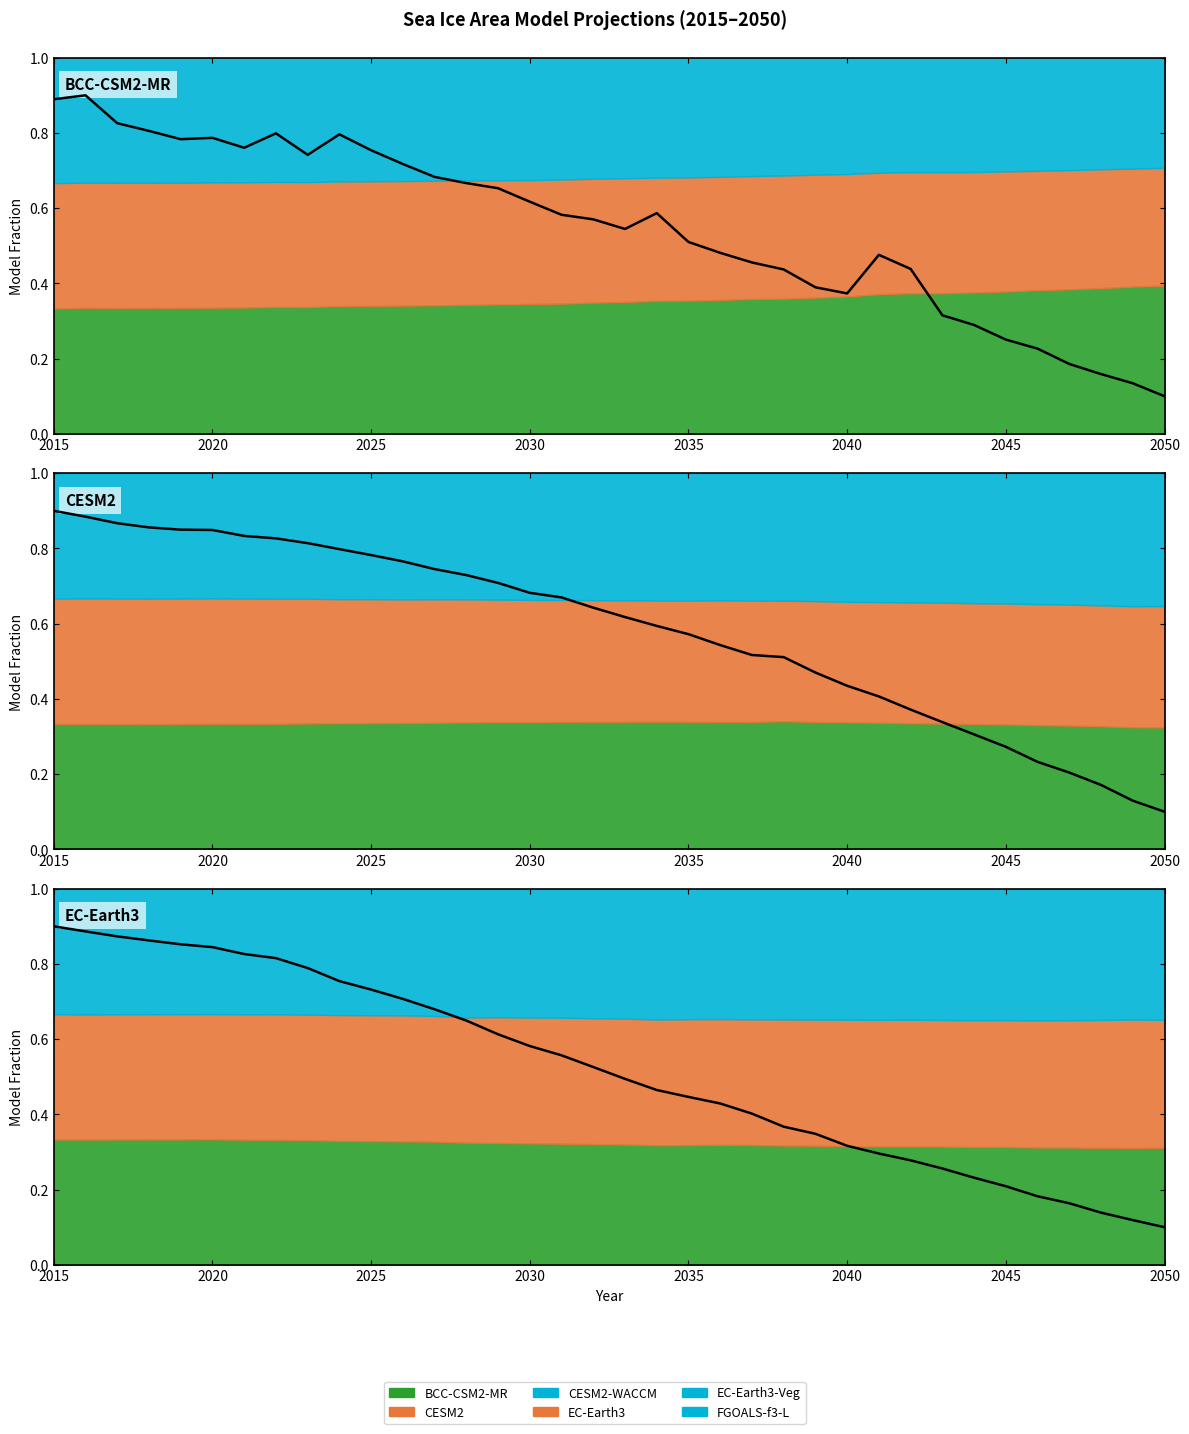

What is the maximum value for CESM2?

0.9